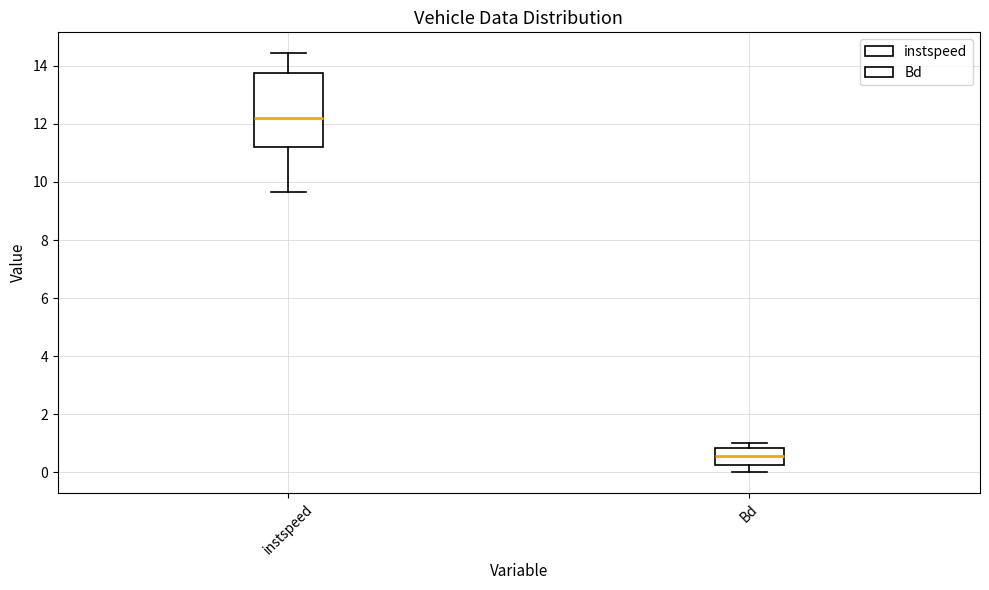

Reading left to right, read every box against the y-axis: the position of its median line, the range the box covers, and the ends of its whiskers. The values are not printed on the chart, so give them approximately, as read against the axis.

instspeed: median 12.2, box 11.2 to 13.8, whiskers 9.6 to 14.4
Bd: median 0.6, box 0.2 to 0.8, whiskers 0.0 to 1.0